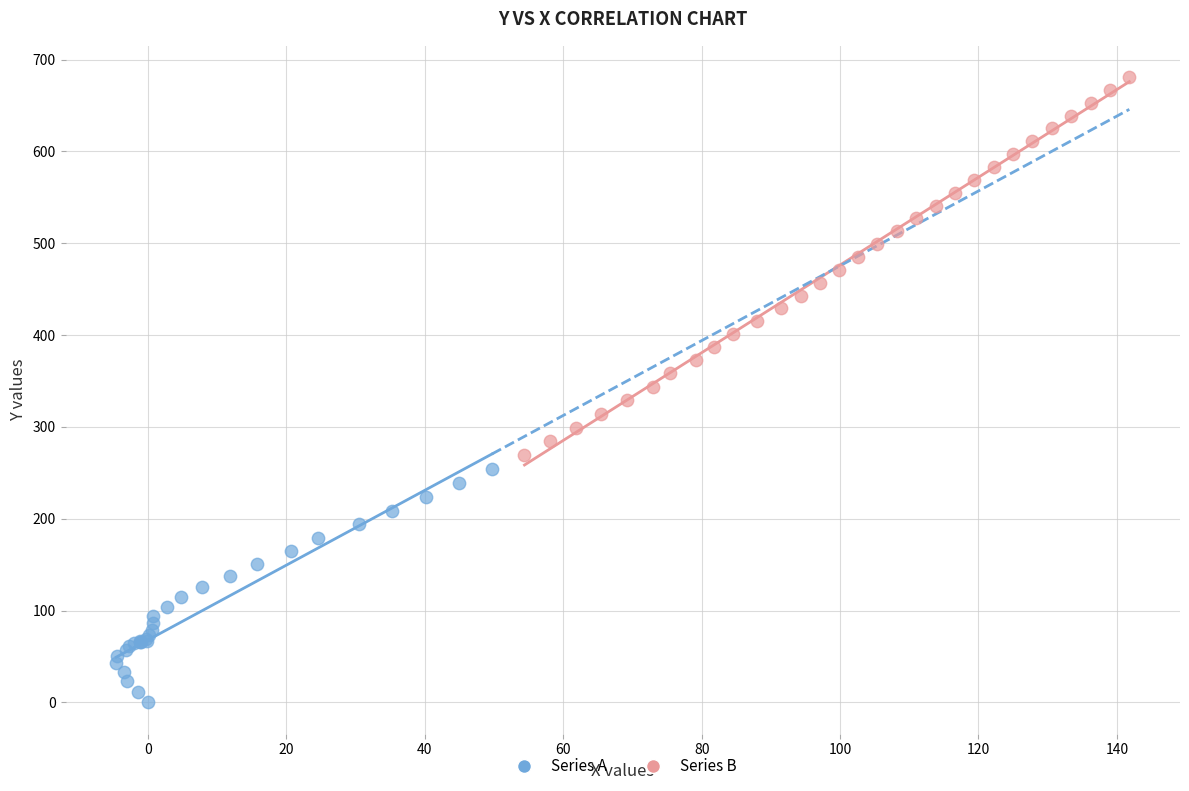

Which series reaches the minimum Y coordinate?

Series A